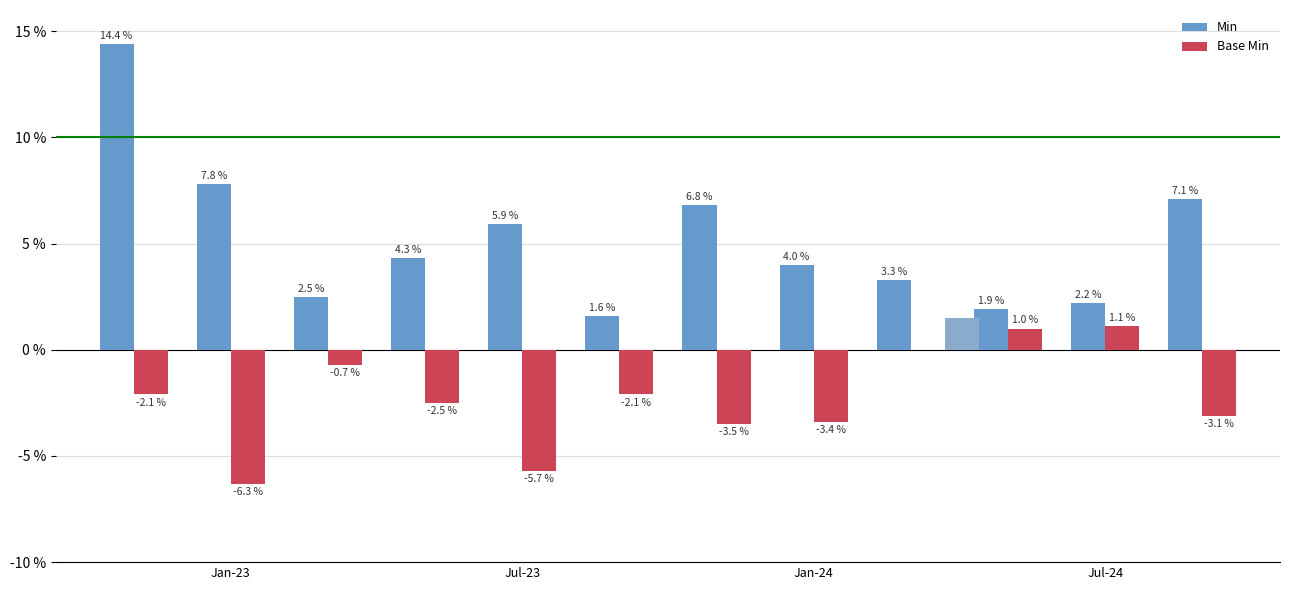

Reading left to right, what are all the values shown in this chart?

Min: 14.4	7.8	2.5	4.3	5.9	1.6	6.8	4.0	3.3	1.9	2.2	7.1
Base Min: -2.1	-6.3	-0.7	-2.5	-5.7	-2.1	-3.5	-3.4	0.0	1.0	1.1	-3.1